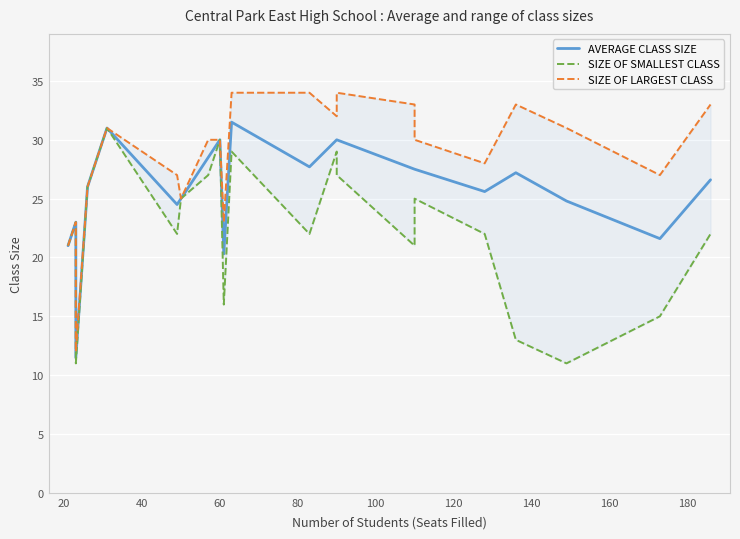

Which series has the widest spread of values?

SIZE OF LARGEST CLASS